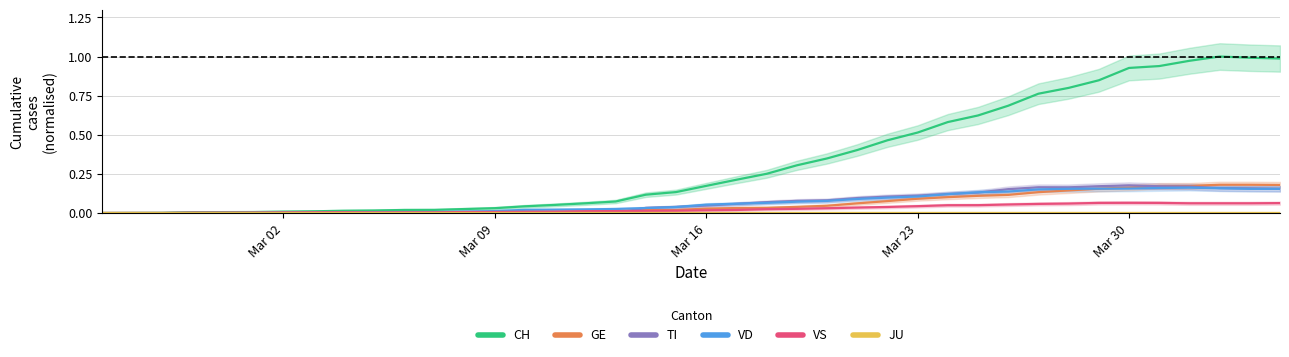

Reading left to right, extract all data points from this chart.

CH: 0.0	0.0	0.0	0.0	0.0	0.0	0.0	0.0	0.0	0.0	0.0	0.0	0.0	0.0	0.0	0.1	0.1	0.1	0.1	0.1	0.2	0.2	0.3	0.3	0.3	0.4	0.5	0.5	0.6	0.6	0.7	0.8	0.8	0.8	0.9	0.9	1.0	1.0	1.0	1.0
GE: 0.0	0.0	0.0	0.0	0.0	0.0	0.0	0.0	0.0	0.0	0.0	0.0	0.0	0.0	0.0	0.0	0.0	0.0	0.0	0.0	0.0	0.0	0.0	0.0	0.0	0.1	0.1	0.1	0.1	0.1	0.1	0.1	0.1	0.2	0.2	0.2	0.2	0.2	0.2	0.2
TI: 0.0	0.0	0.0	0.0	0.0	0.0	0.0	0.0	0.0	0.0	0.0	0.0	0.0	0.0	0.0	0.0	0.0	0.0	0.0	0.0	0.0	0.1	0.1	0.1	0.1	0.1	0.1	0.1	0.1	0.1	0.2	0.2	0.2	0.2	0.2	0.2	0.2	0.2	0.2	0.2
VD: 0.0	0.0	0.0	0.0	0.0	0.0	0.0	0.0	0.0	0.0	0.0	0.0	0.0	0.0	0.0	0.0	0.0	0.0	0.0	0.0	0.1	0.1	0.1	0.1	0.1	0.1	0.1	0.1	0.1	0.1	0.1	0.2	0.2	0.2	0.2	0.2	0.2	0.2	0.2	0.2
VS: 0.0	0.0	0.0	0.0	0.0	0.0	0.0	0.0	0.0	0.0	0.0	0.0	0.0	0.0	0.0	0.0	0.0	0.0	0.0	0.0	0.0	0.0	0.0	0.0	0.0	0.0	0.0	0.0	0.0	0.1	0.1	0.1	0.1	0.1	0.1	0.1	0.1	0.1	0.1	0.1
JU: 0.0	0.0	0.0	0.0	0.0	0.0	0.0	0.0	0.0	0.0	0.0	0.0	0.0	0.0	0.0	0.0	0.0	0.0	0.0	0.0	0.0	0.0	0.0	0.0	0.0	0.0	0.0	0.0	0.0	0.0	0.0	0.0	0.0	0.0	0.0	0.0	0.0	0.0	0.0	0.0